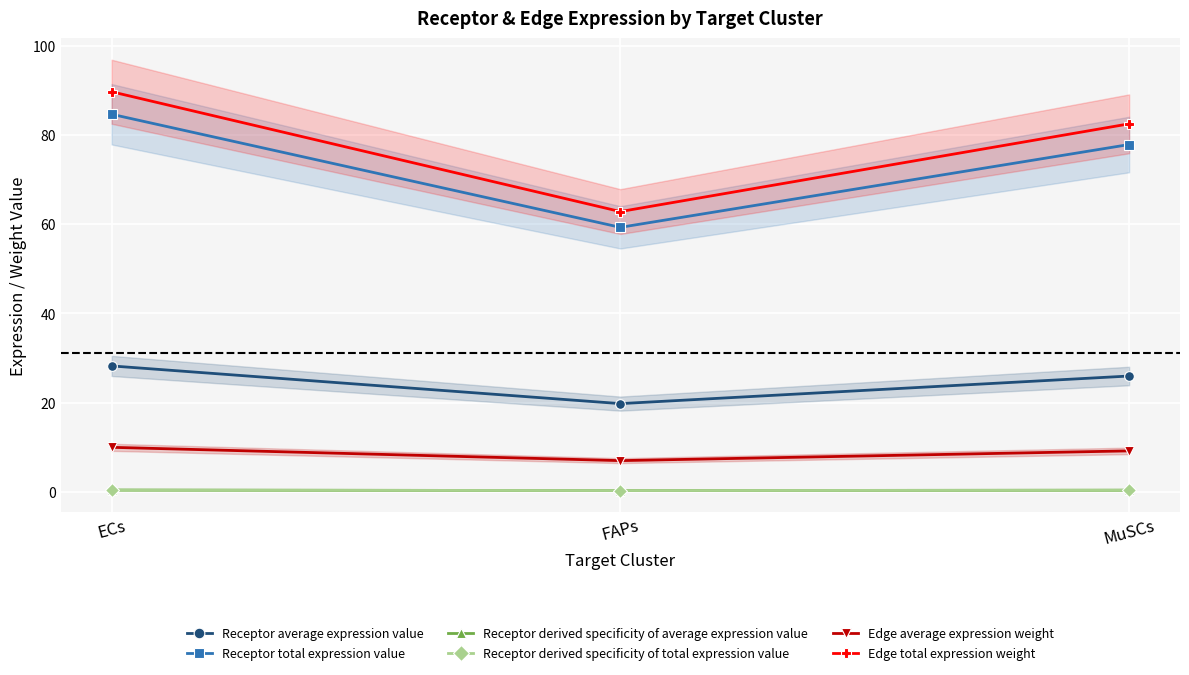

What are all the series names shown in the legend?

Receptor average expression value, Receptor total expression value, Receptor derived specificity of average expression value, Receptor derived specificity of total expression value, Edge average expression weight, Edge total expression weight